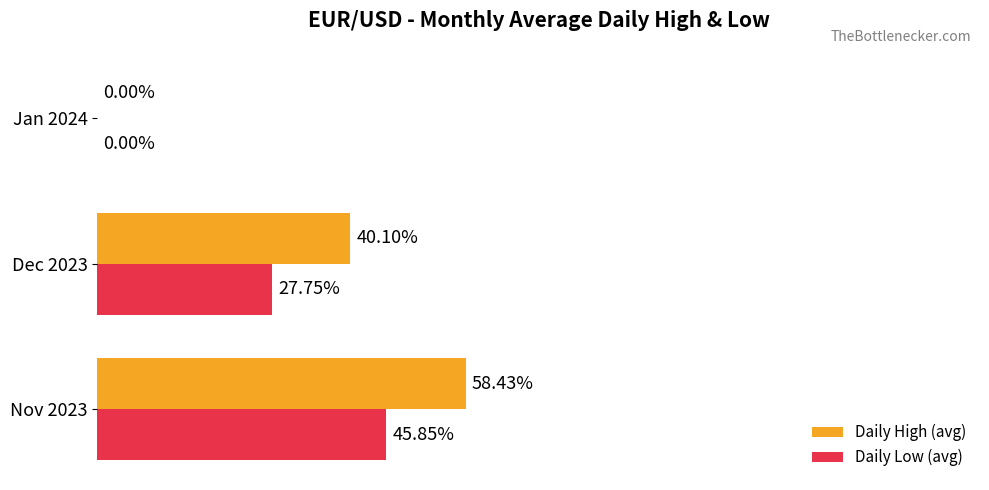

Is the value of Daily Low (avg) at Dec 2023 greater than the value of Daily High (avg) at Dec 2023?

No